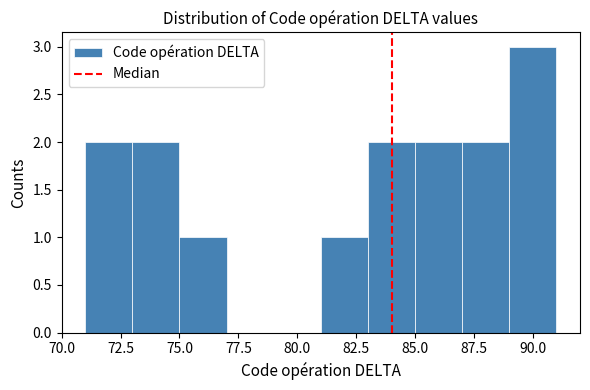

Which range on the x-axis has the tallest bar?

89 to 91